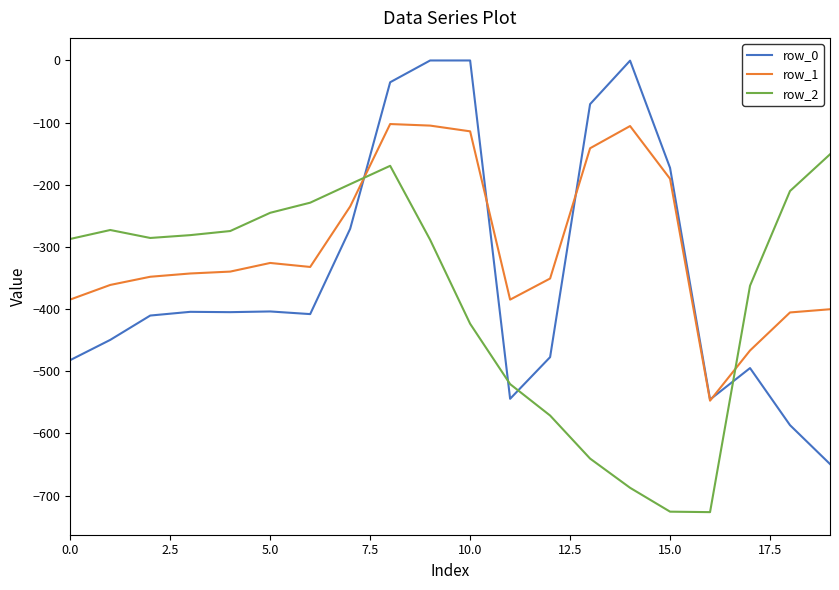

Which series has the largest range (max minus min)?

row_0